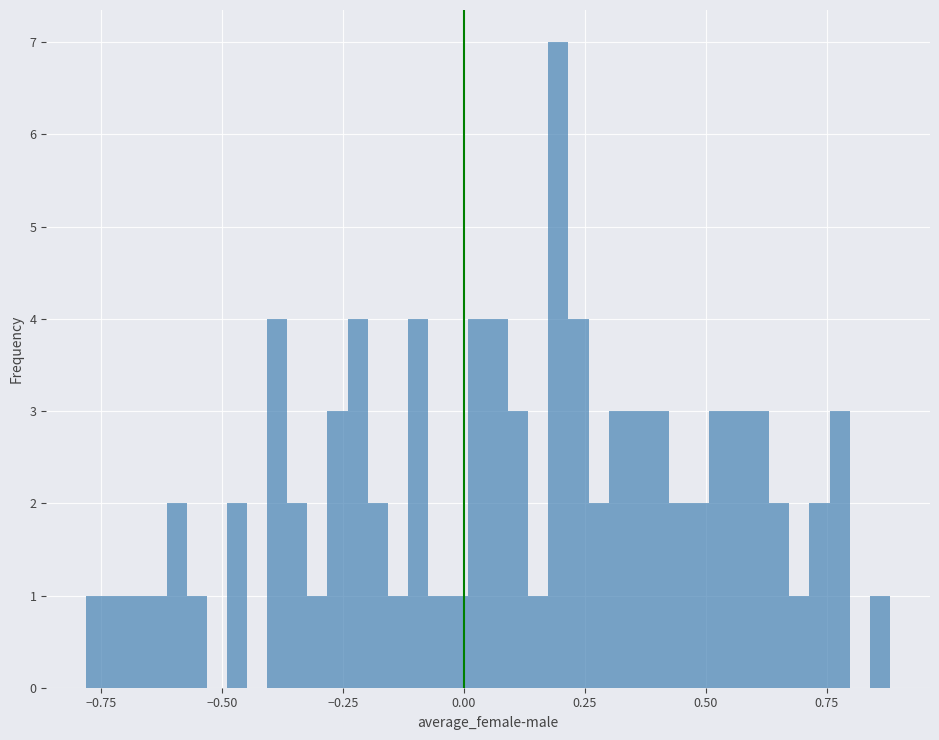

Around what value on the x-axis is the tallest bar? Give the approximate position of its centre, as read against the axis.

0.20